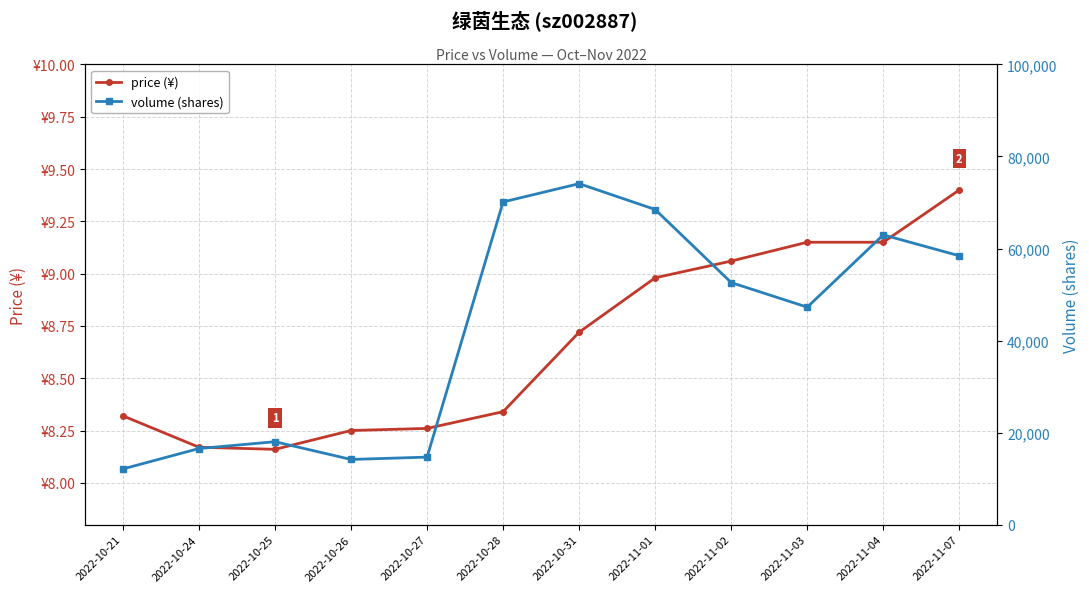

Does the chart display data point markers on the line(s)?

Yes